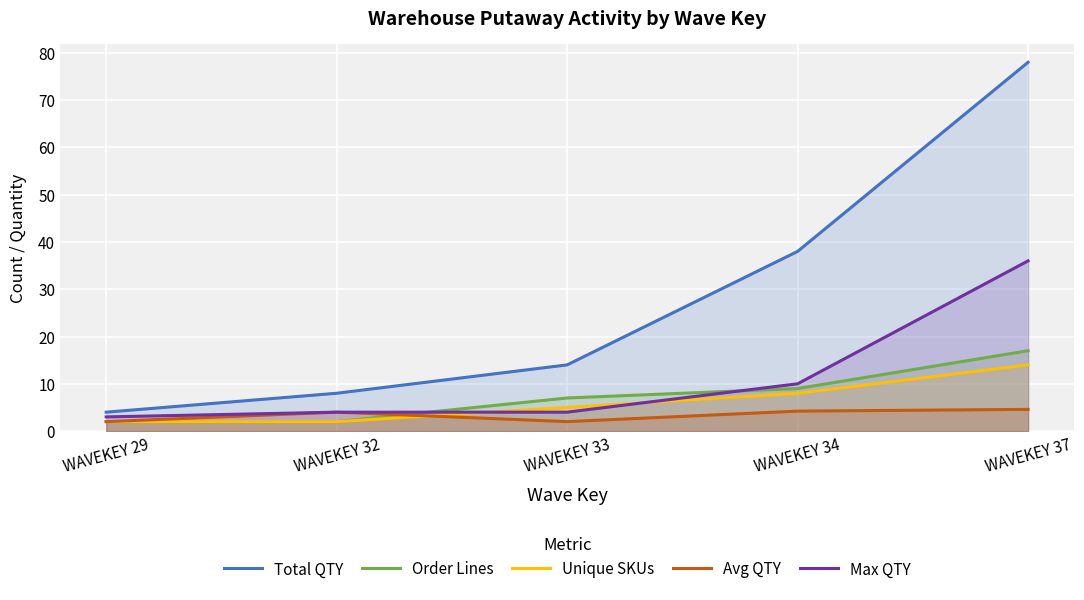

Is it true that Unique SKUs equals 5.0 at WAVEKEY 33?

True